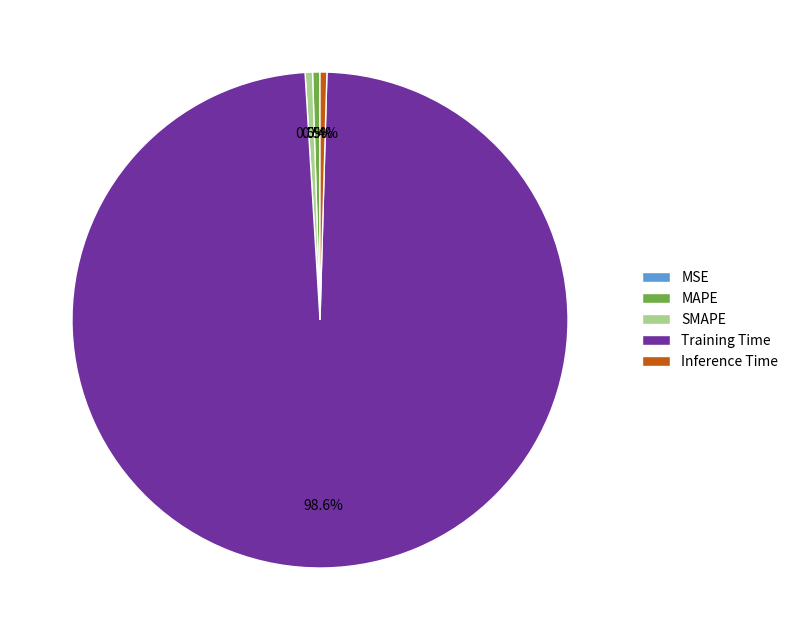

Which category has the biggest portion of the pie?

Training Time